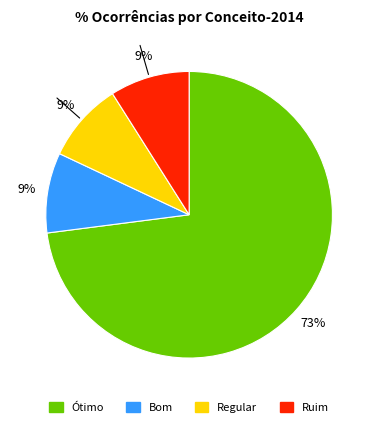

Count the number of slices in the pie.

4